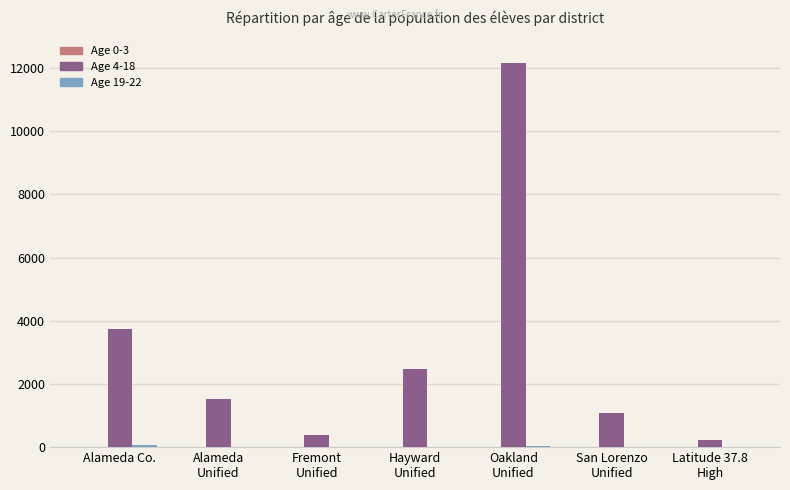

Which series has the largest total across all categories?

Age 4-18